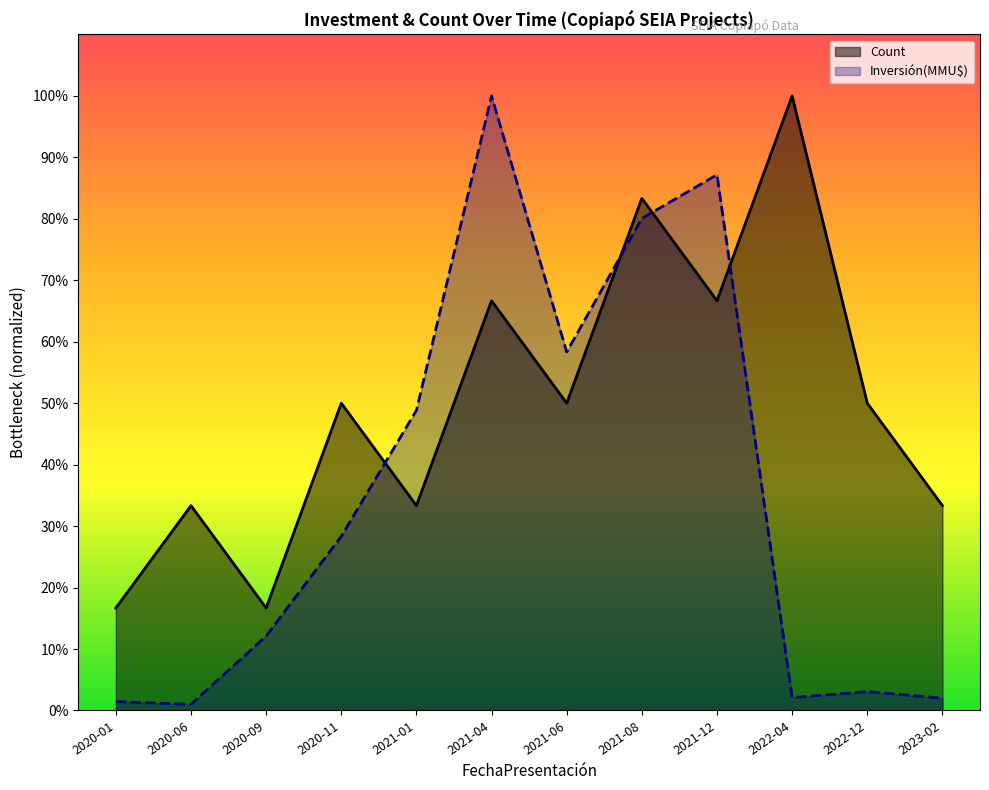

After their last crossing, which series has the higher values: Count or Inversión(MMU$)?

Count